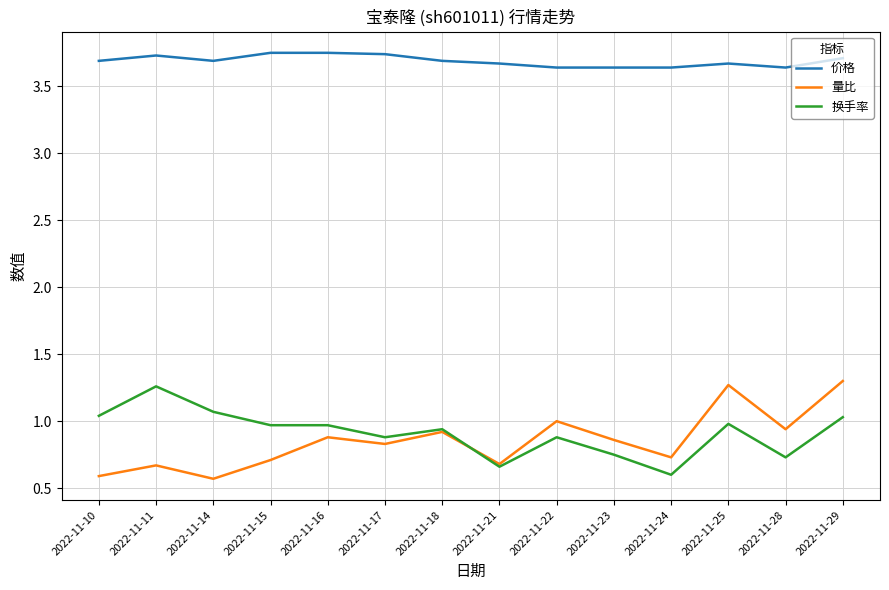

How many lines are shown in the chart?

3